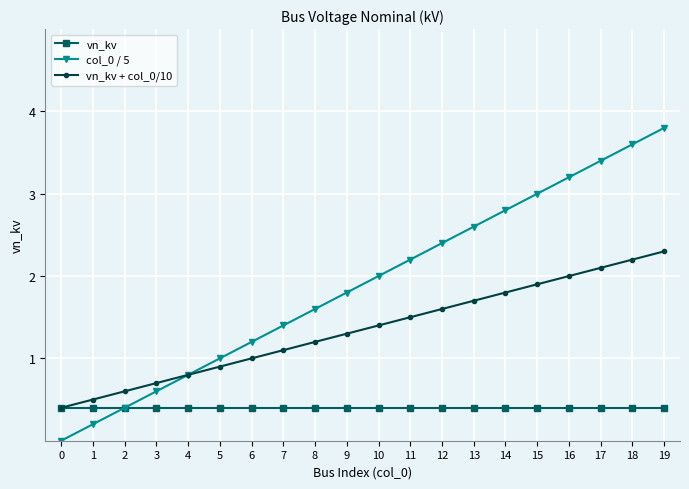

What is the spread (max minus min) of values at 0?

0.4